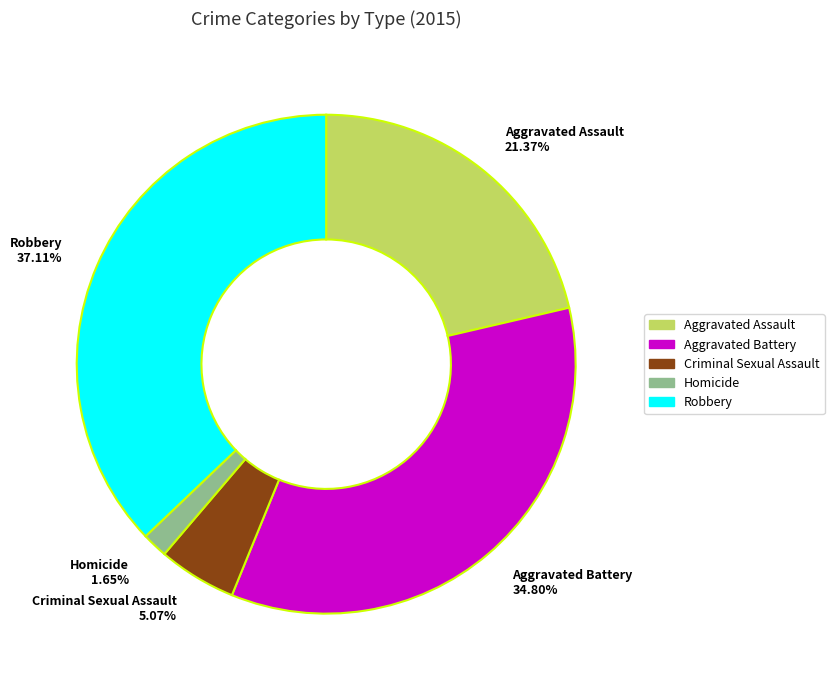

The Aggravated Battery slice represents 35% of the pie. True or false?

True